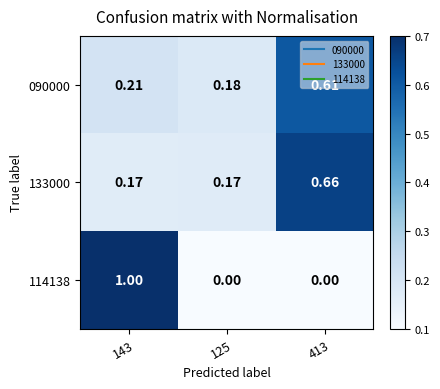

Is the value of 090000 at 413 greater than the value of 133000 at 143?

Yes